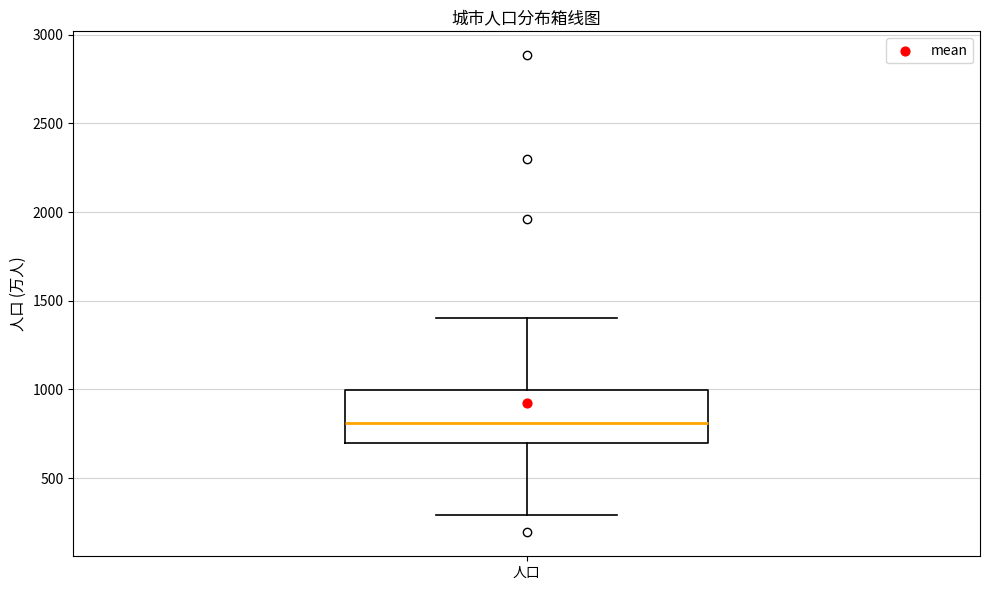

Where does the lower whisker of the box for 人口 end on the y-axis? The values are not printed on the chart, so give them approximately, as read against the axis.

300